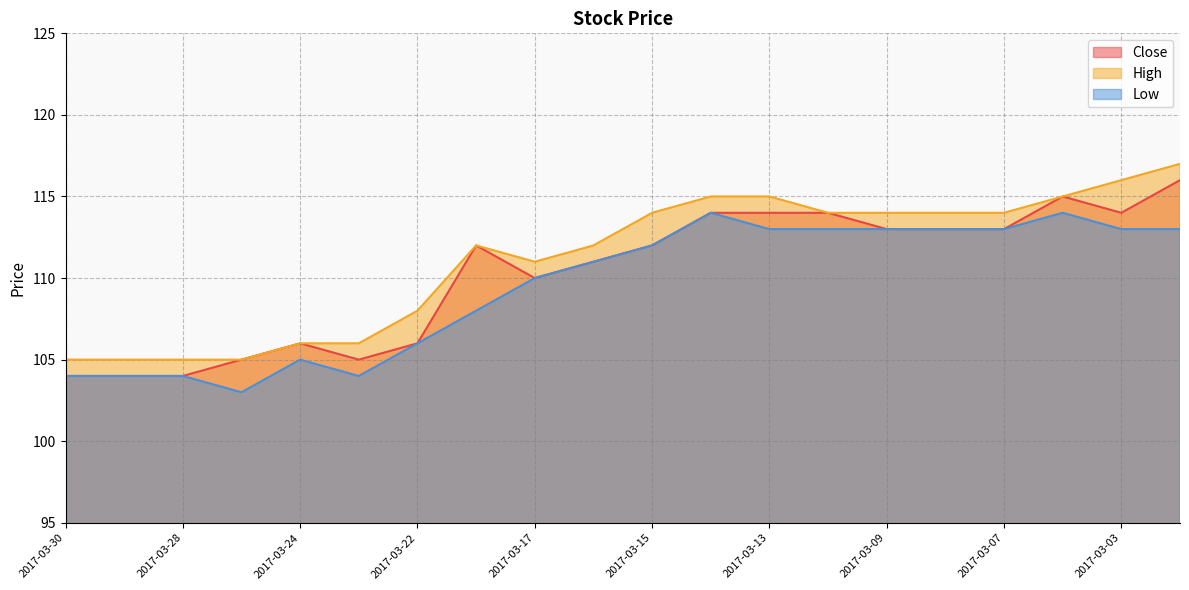

At which category is the sum across all series the highest?

2017-03-02